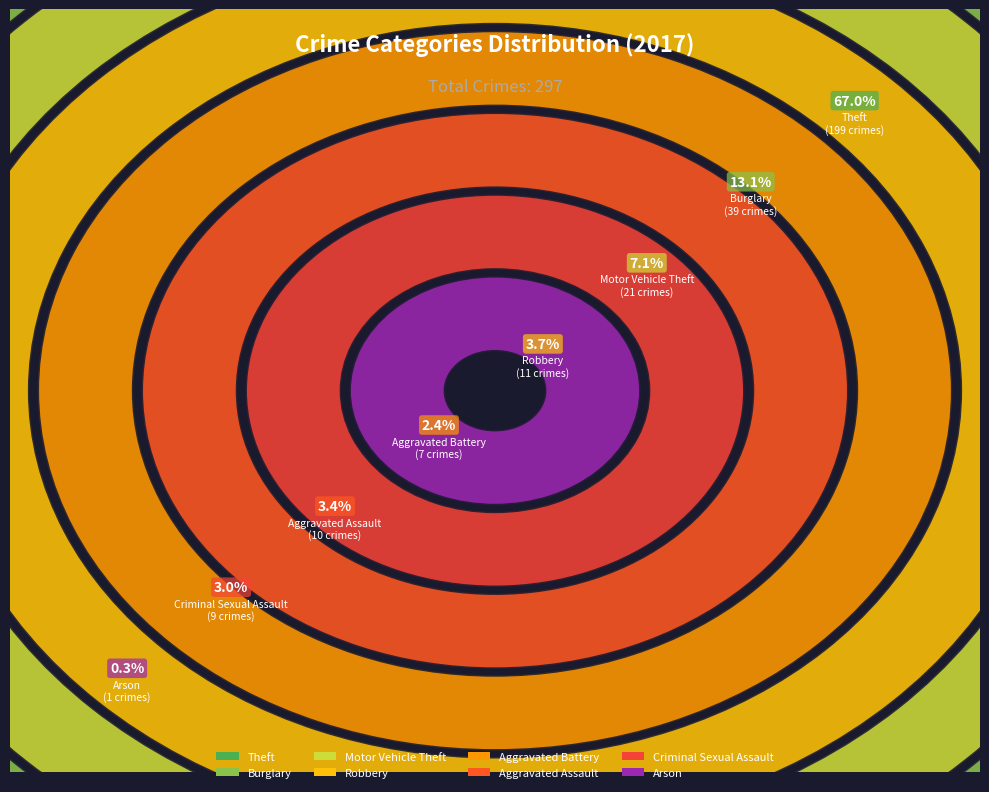

Combined, what portion of the pie is Criminal Sexual Assault and Arson?

3.4%